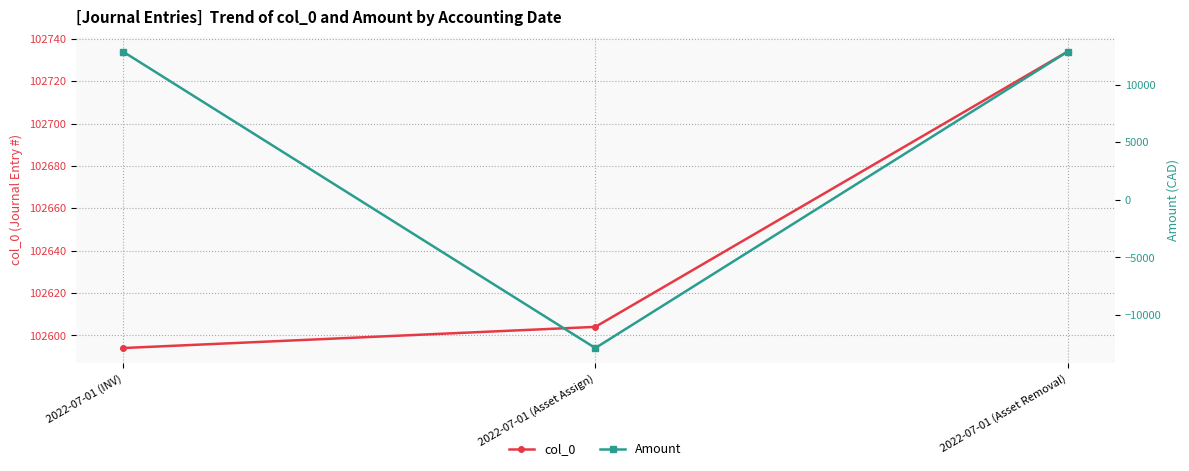

Rank the series at 2022-07-01 (INV) from lowest to highest value.

Amount, col_0